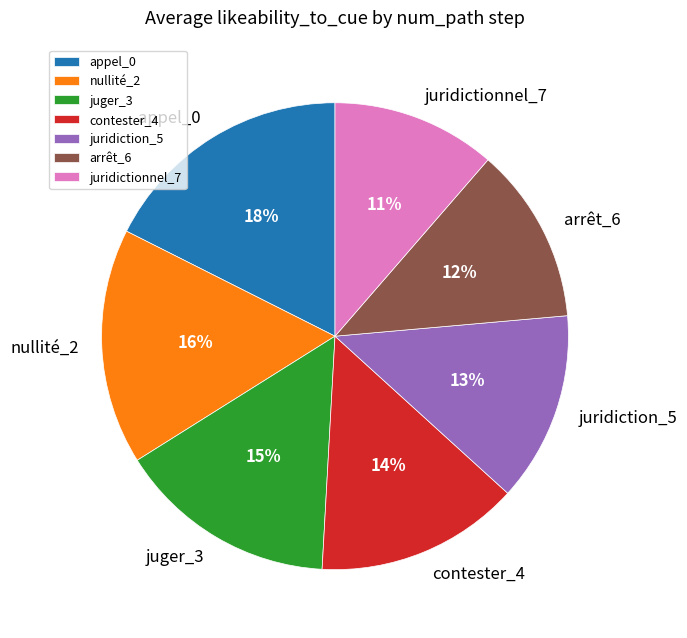

To the nearest percent, what is the difference between the arrêt_6 and juridiction_5 slice percentages?

1%